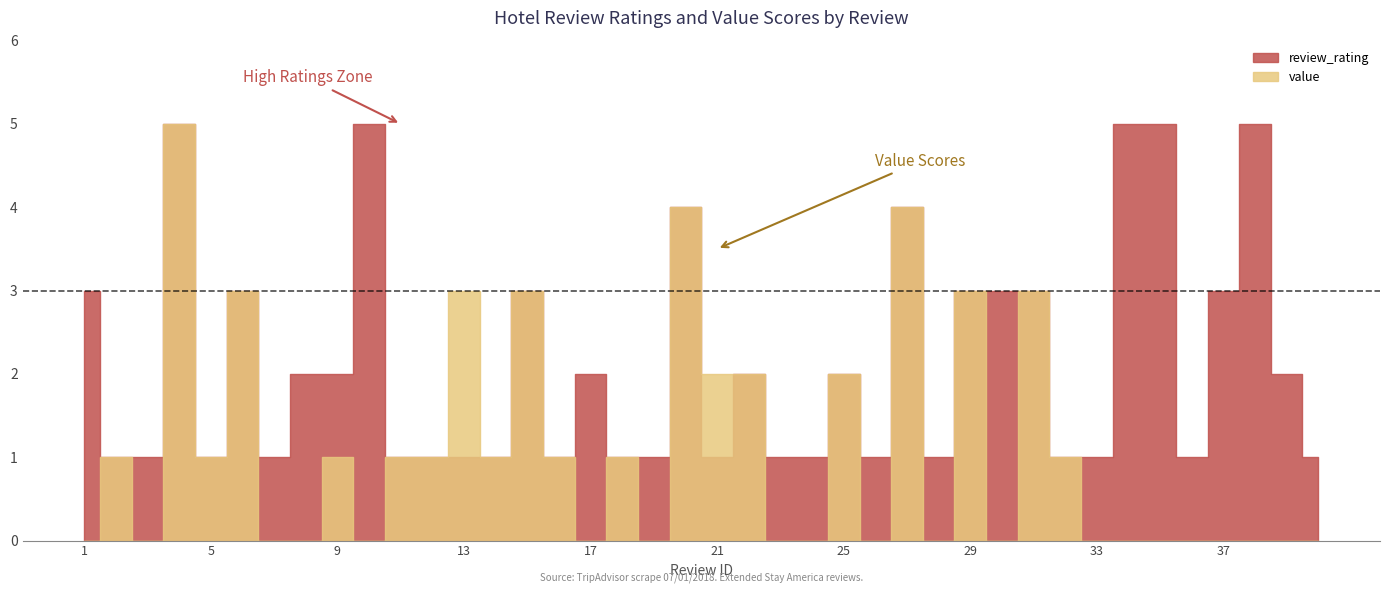

Where is review_rating nearest to the value 3?

1